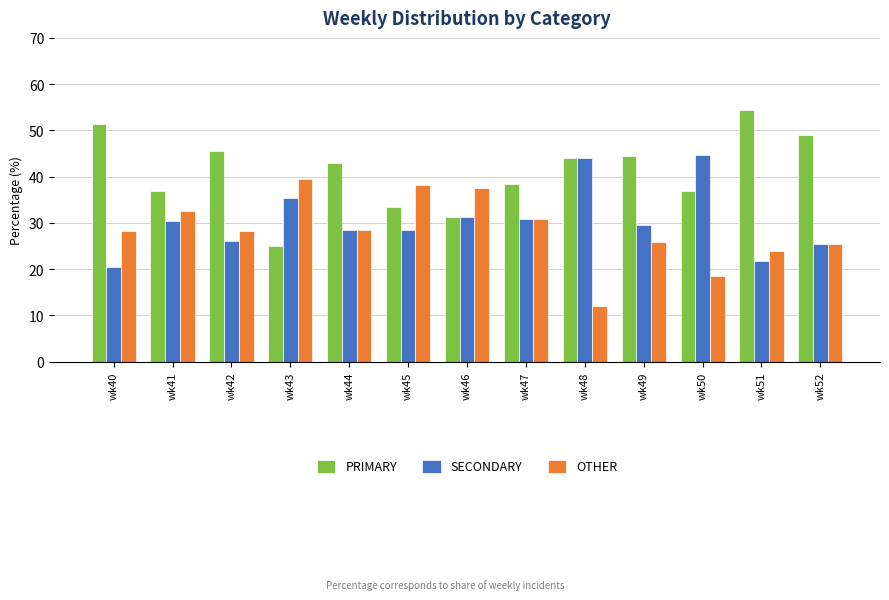

What is the value of the OTHER bar at the 2nd from the left?

32.6